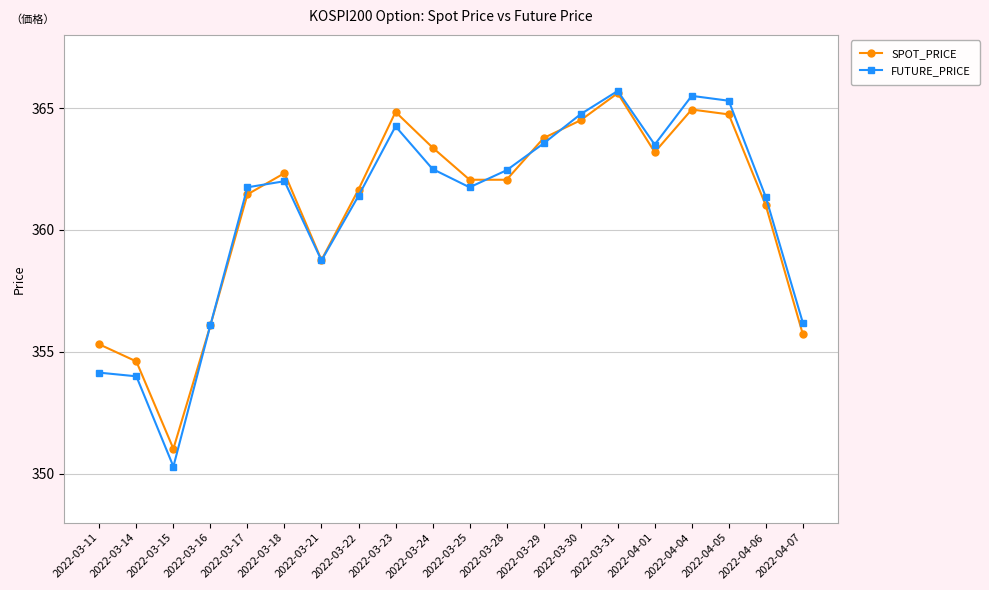

How many categories are shown in the chart?

20